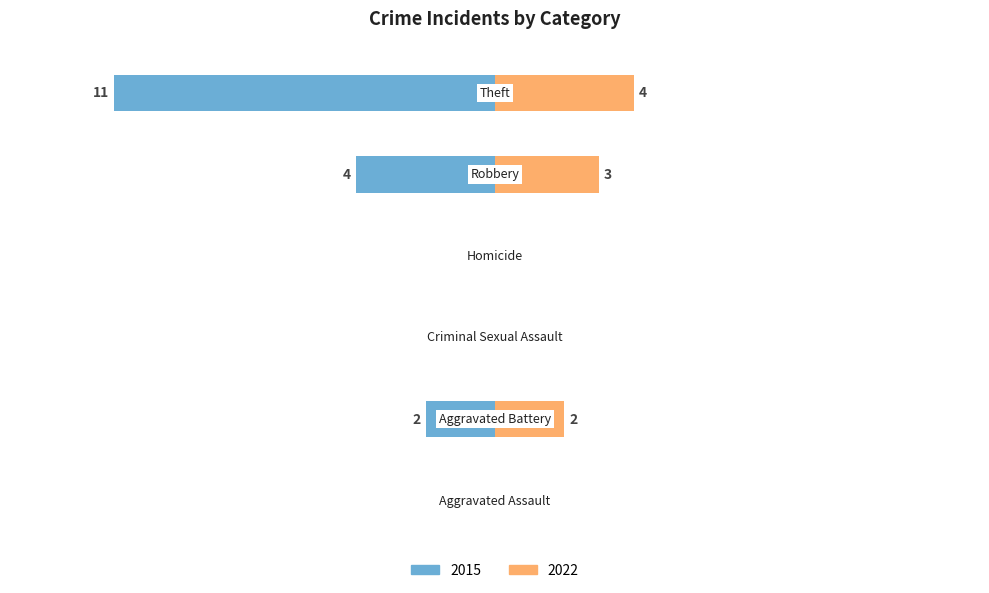

Rank the series at Aggravated Battery from highest to lowest value.

2022, 2015